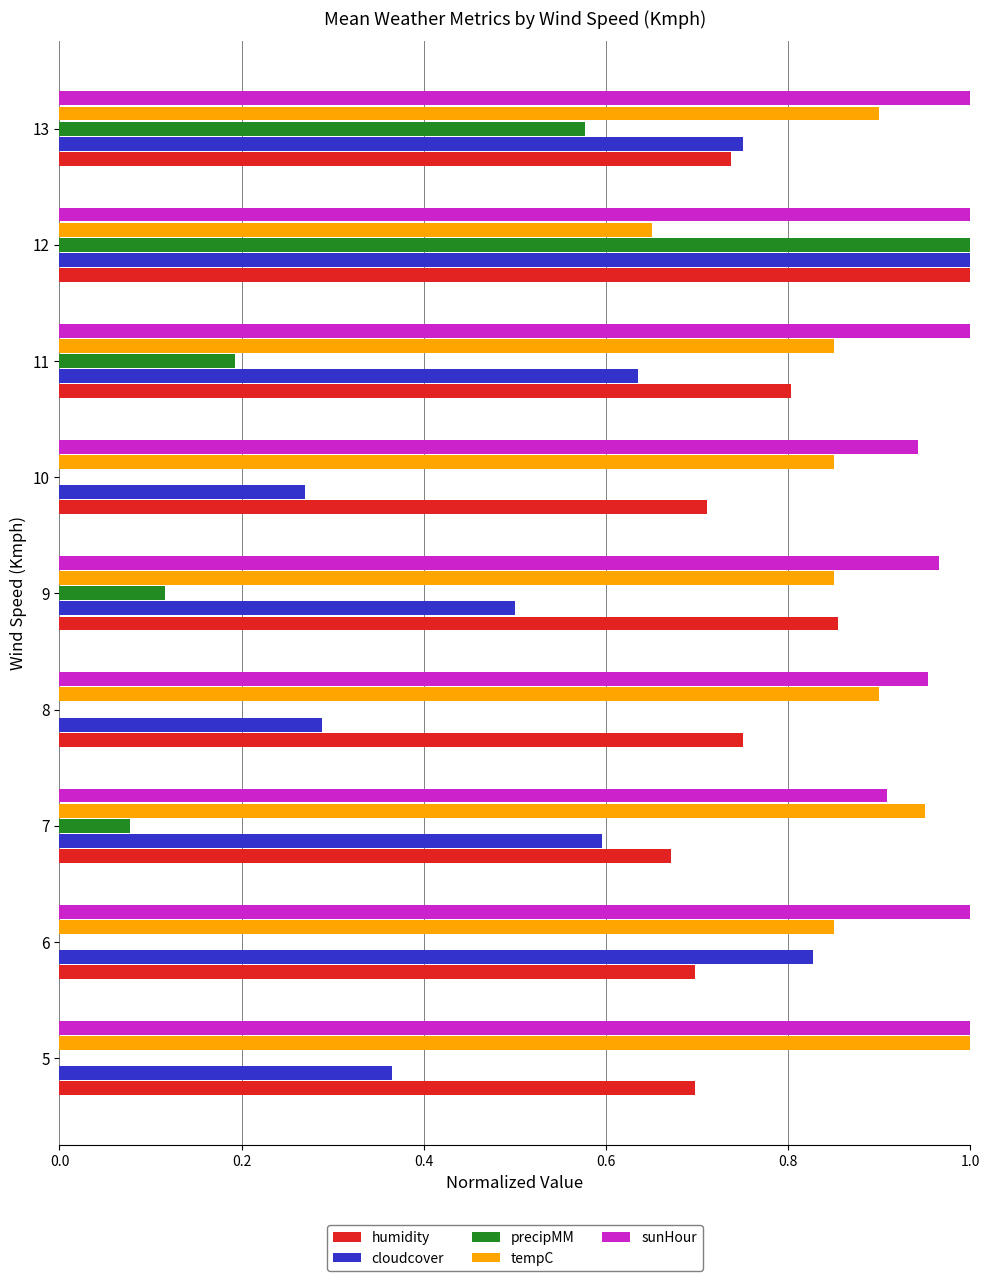

At which label does cloudcover reach its peak?

12